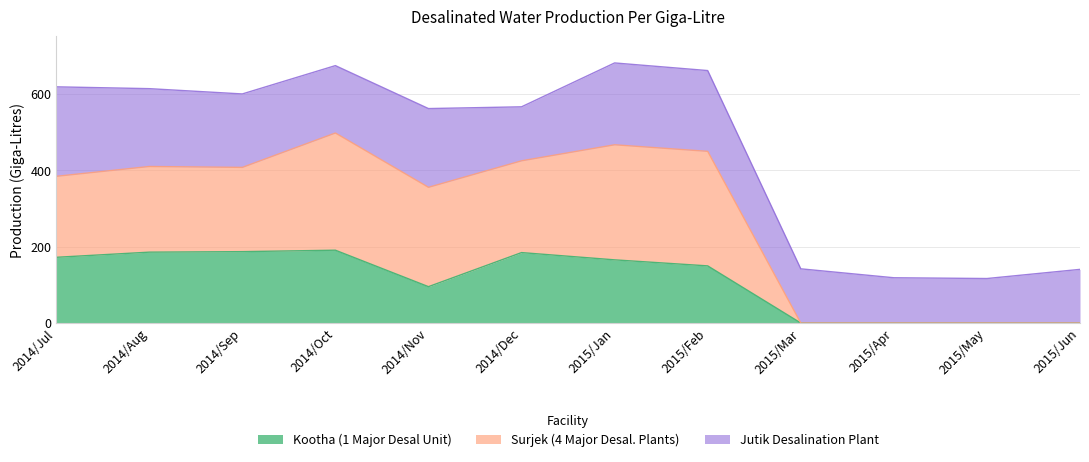

Where is the first local maximum for Surjek (4 Major Desal. Plants)?

2014/Aug